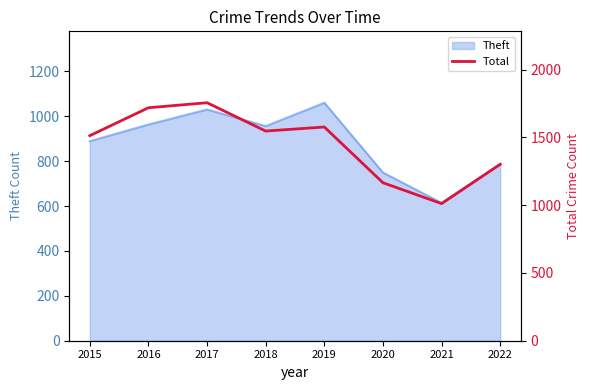

Which category has the lowest value across all series?

2021